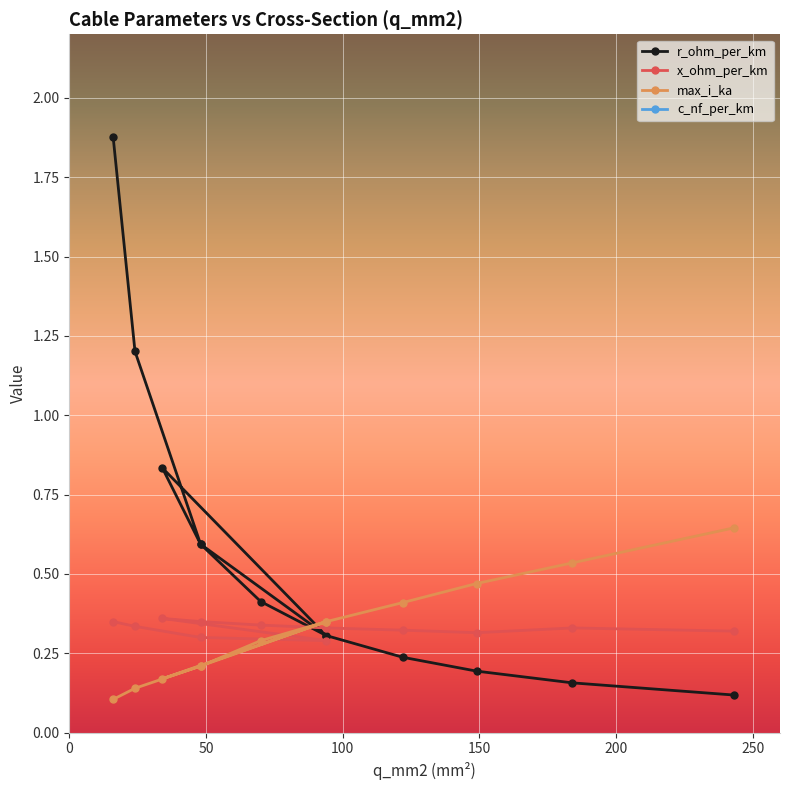

How many interior local peaks does the max_i_ka series have?

1